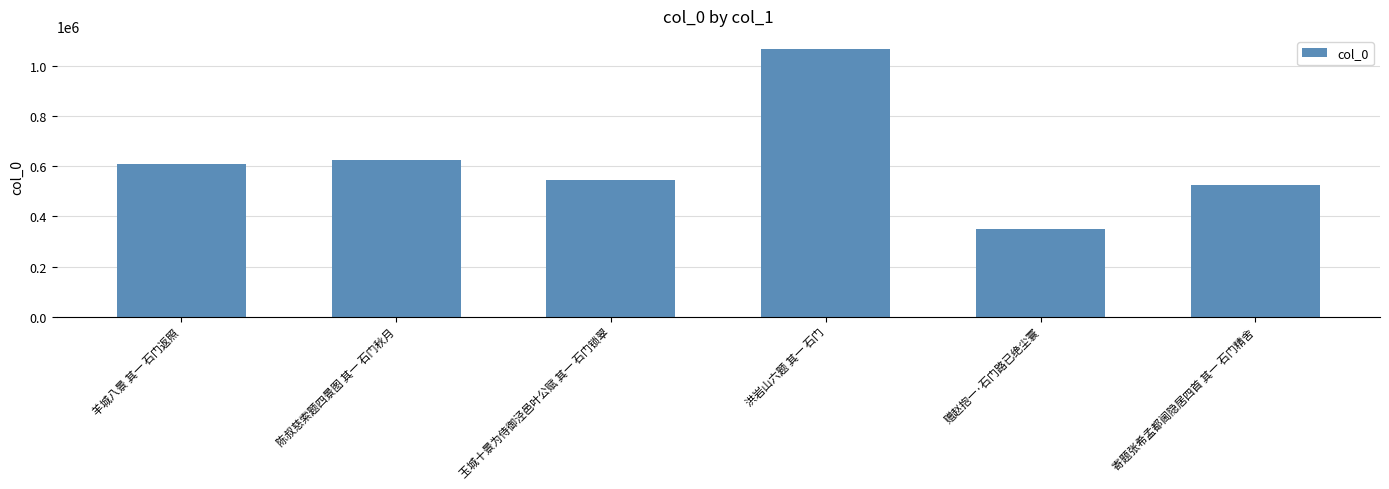

The value at 赠赵抱一·石门路已绝尘寰 is 528656. True or false?

False